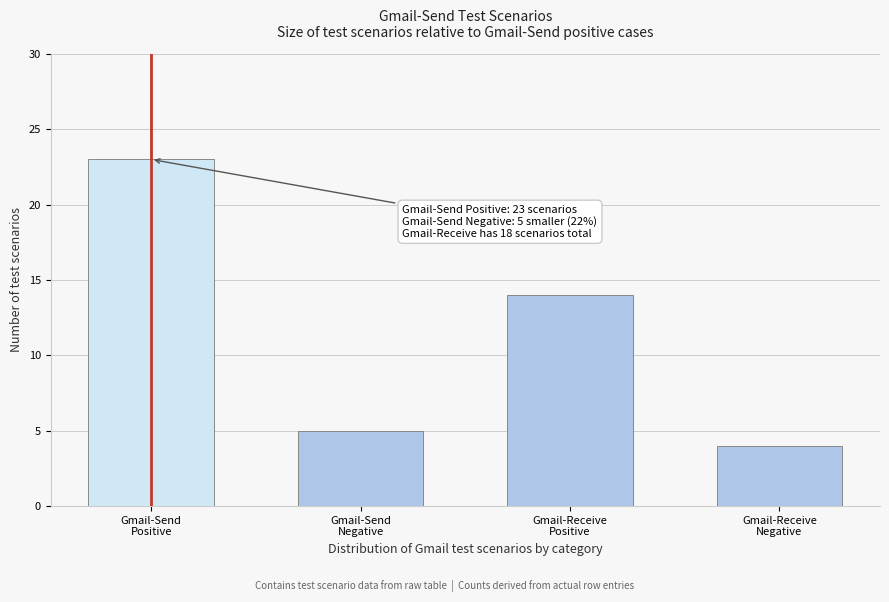

Reading left to right, transcribe all the data shown in this chart.

23	5	14	4